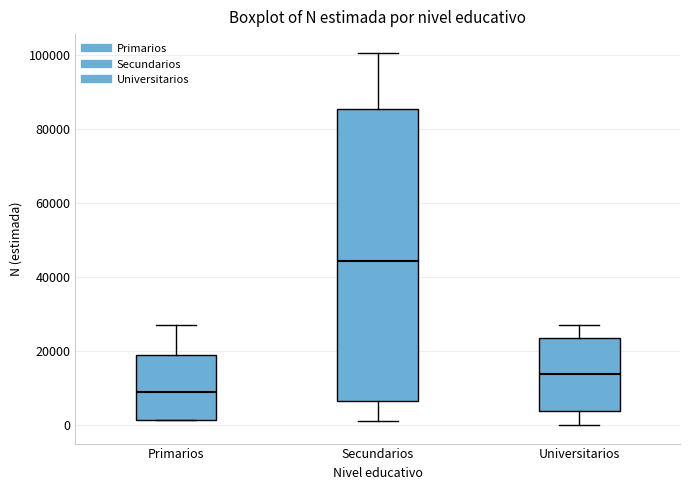

Which box is the tallest, from its lower edge to its upper edge?

Secundarios